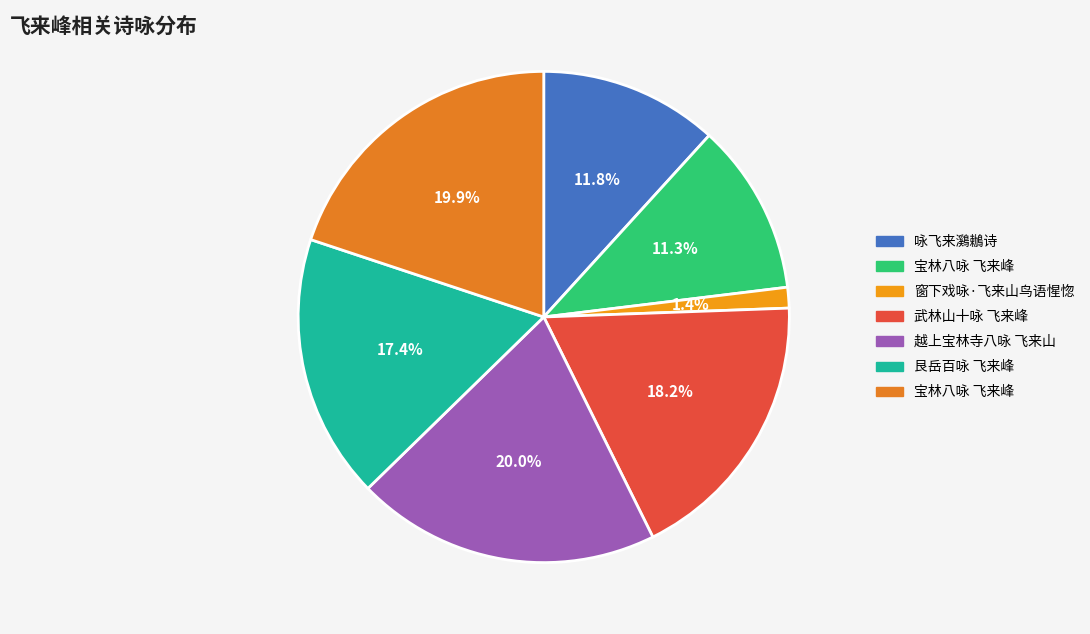

How many slices are in this pie chart?

7